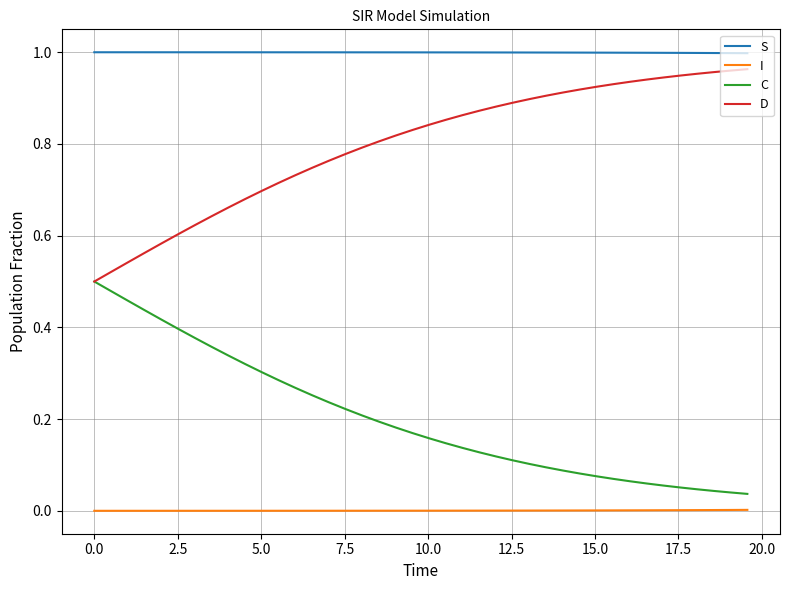

True or false: I and D intersect in this chart.

False